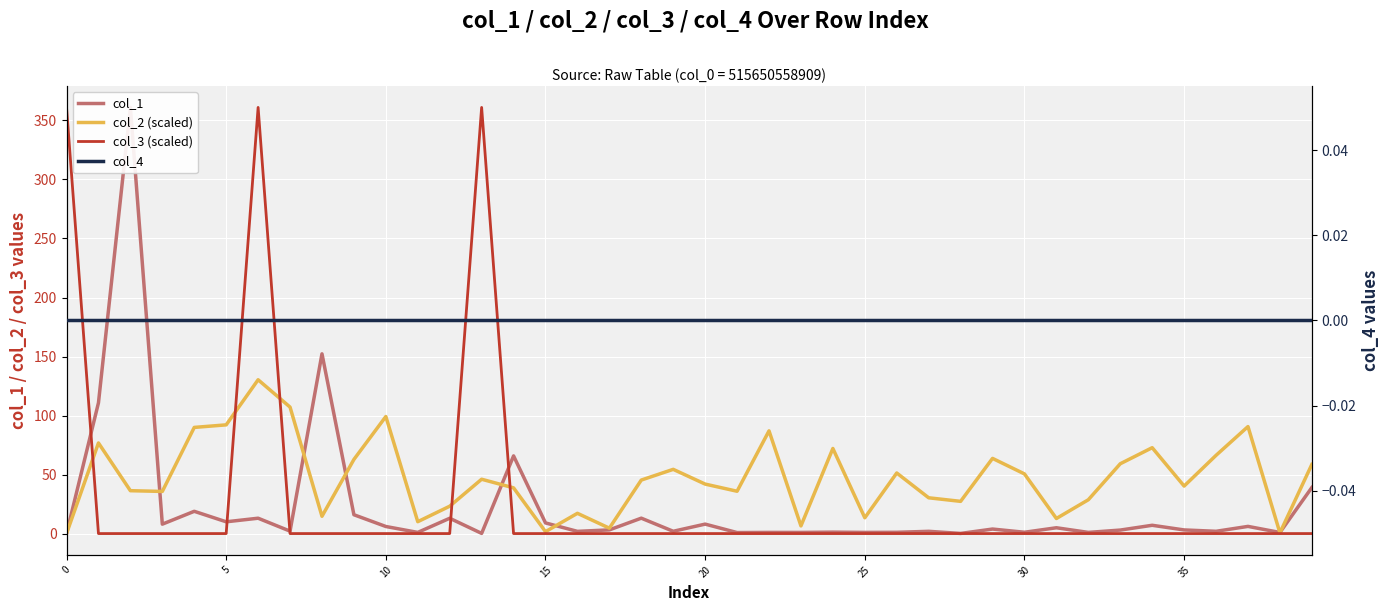

What is the highest value of the col_3 (scaled) series?

361.0